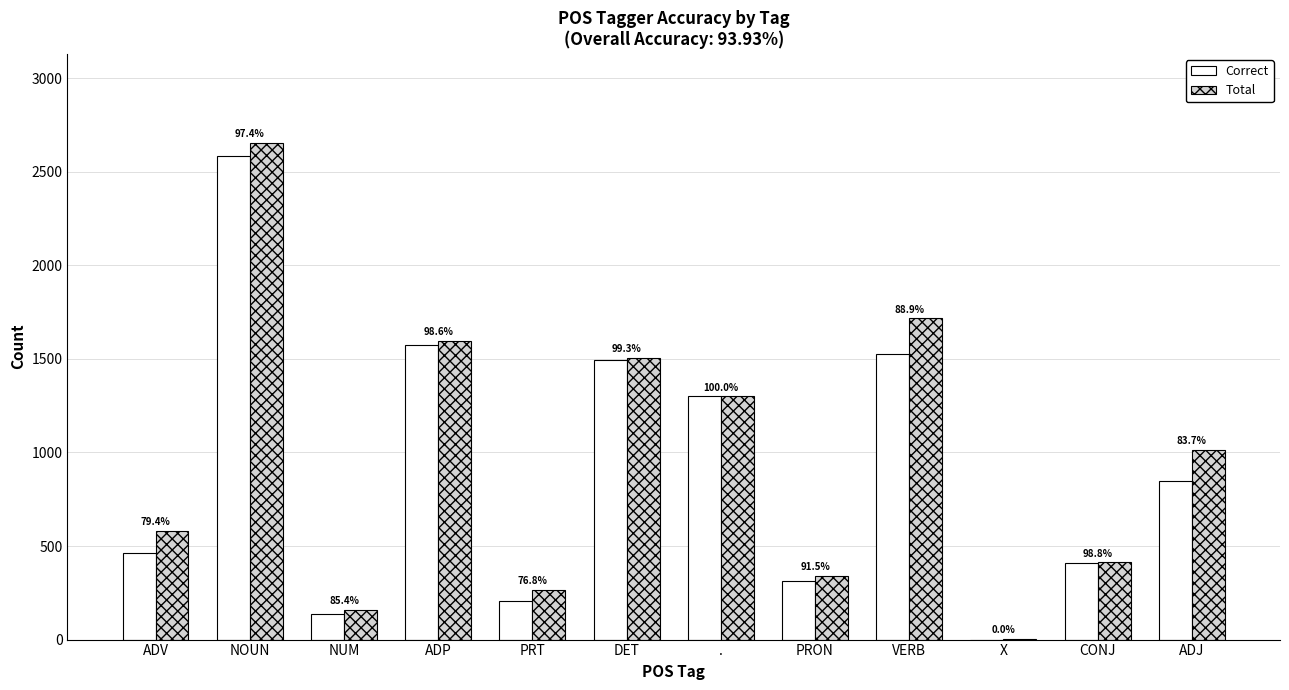

What are all the series names shown in the legend?

Correct, Total